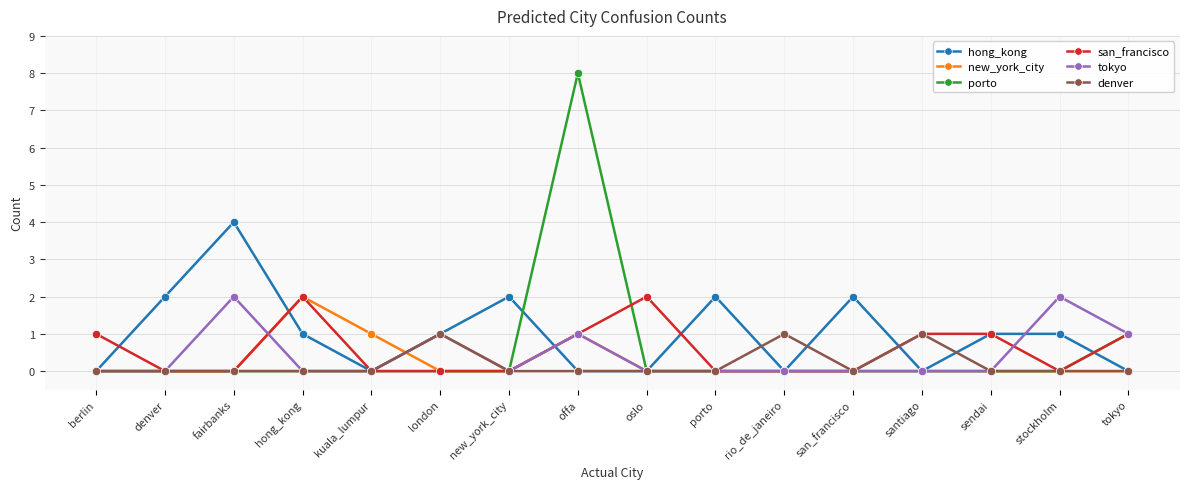

Is it true that porto equals 0 at tokyo?

False